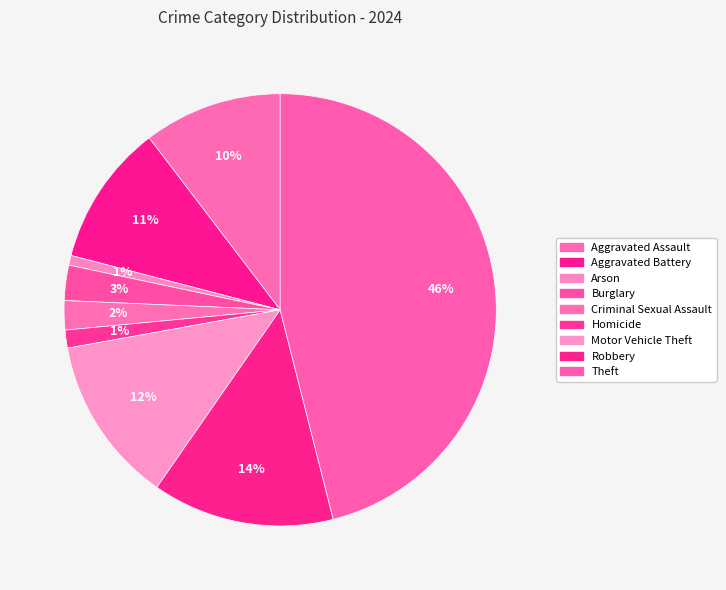

To the nearest percent, what percentage of the pie is Aggravated Assault?

10%